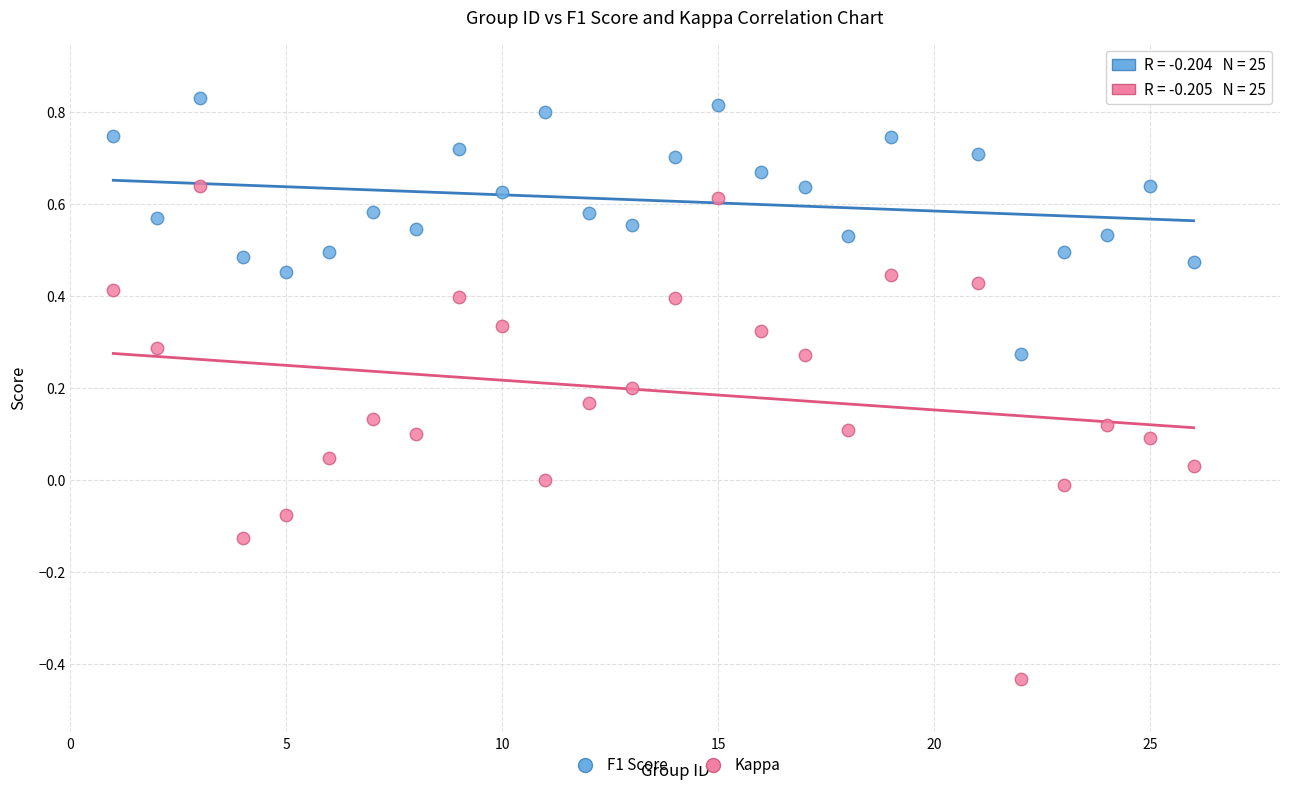

Which series has the largest Y range (max minus min)?

Kappa